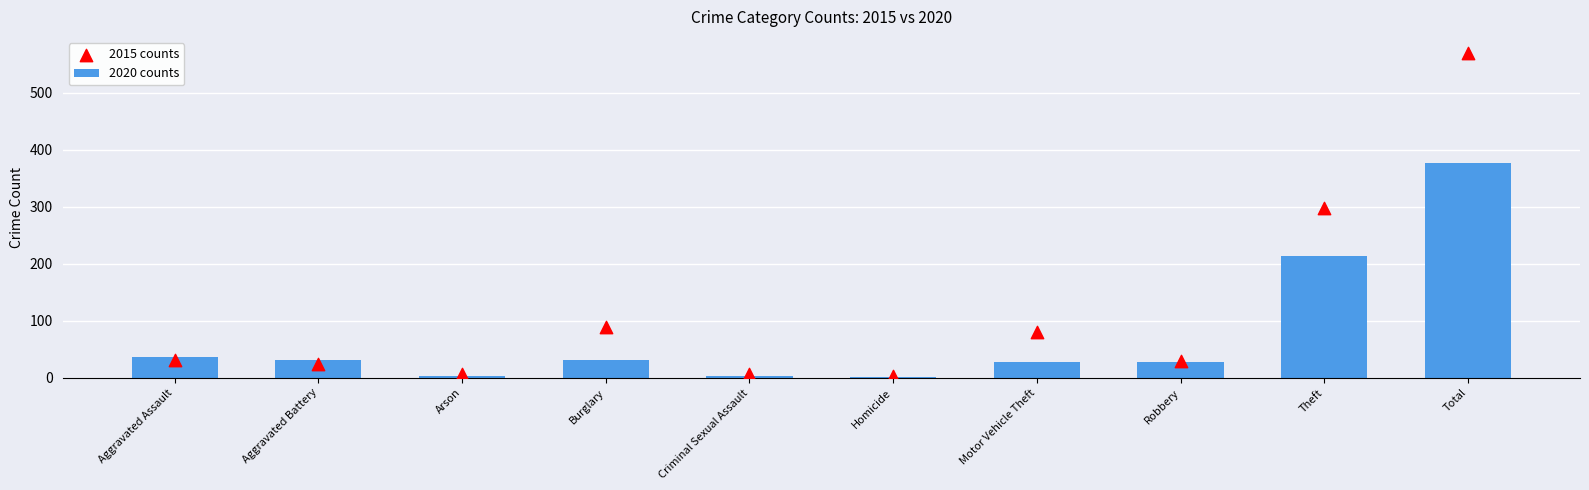

What are all the series names shown in the legend?

2020 counts, 2015 counts